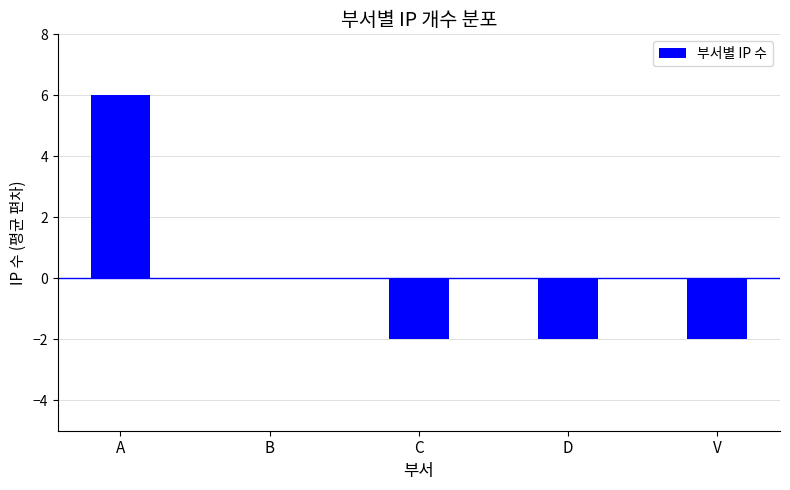

What is the label of the 5th bar from the left?

V